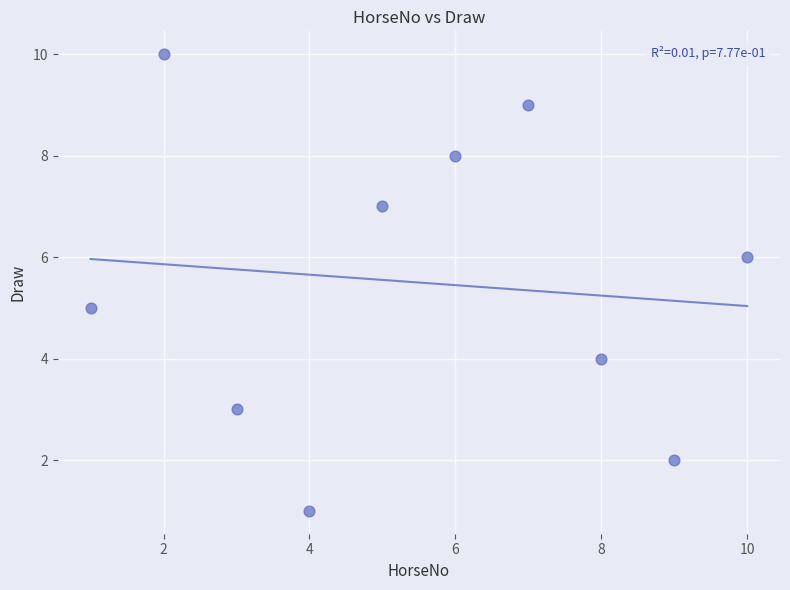

What is the average Y value?

6